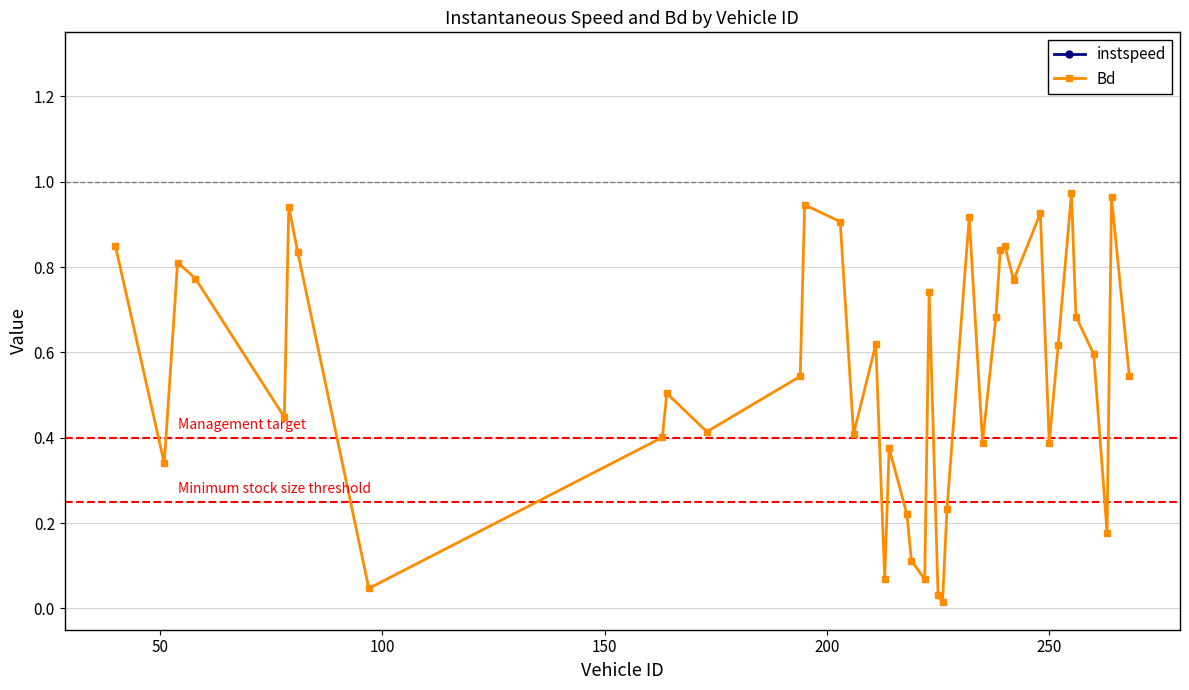

How many interior local peaks does the Bd series have?

12